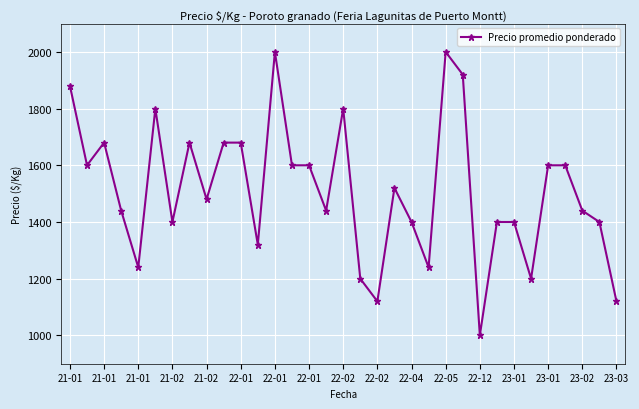

What is the value of the 12th point from the left?

1320